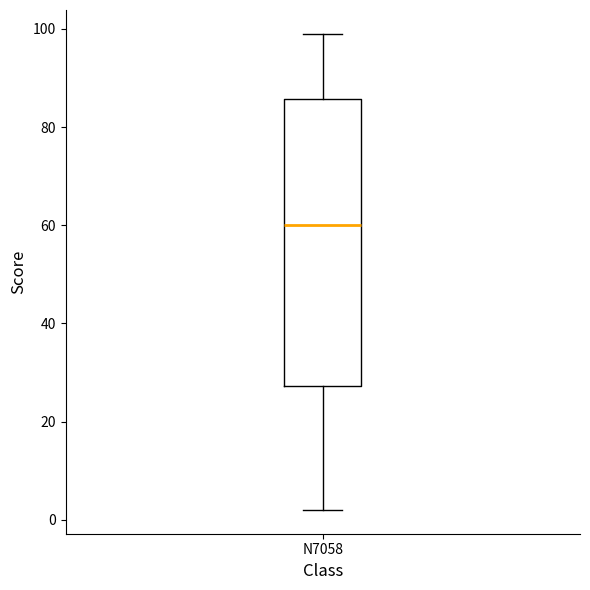

Transcribe this box plot: give where the median line is, the range the box spans, and where the two whiskers end, as read against the y-axis. The values are not printed on the chart, so give them approximately, as read against the axis.

median 60, box 28 to 86, whiskers 2 to 100